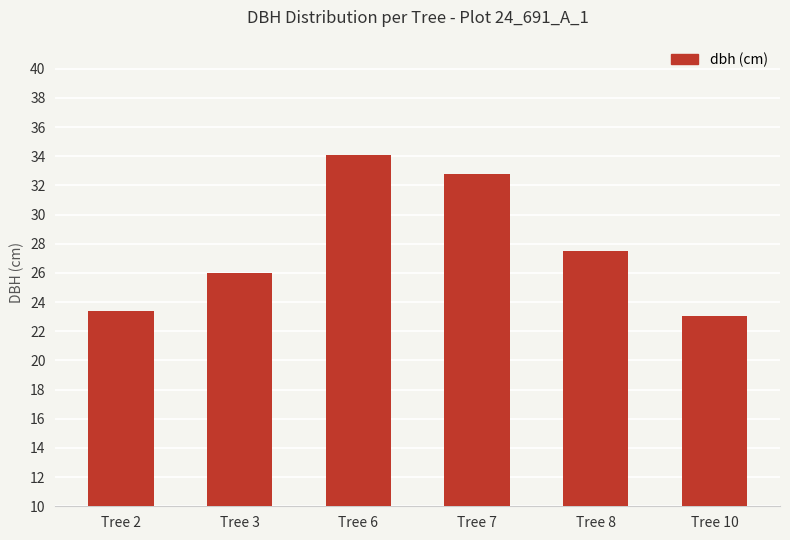

Rank the categories by value from highest to lowest.

Tree 6, Tree 7, Tree 8, Tree 3, Tree 2, Tree 10